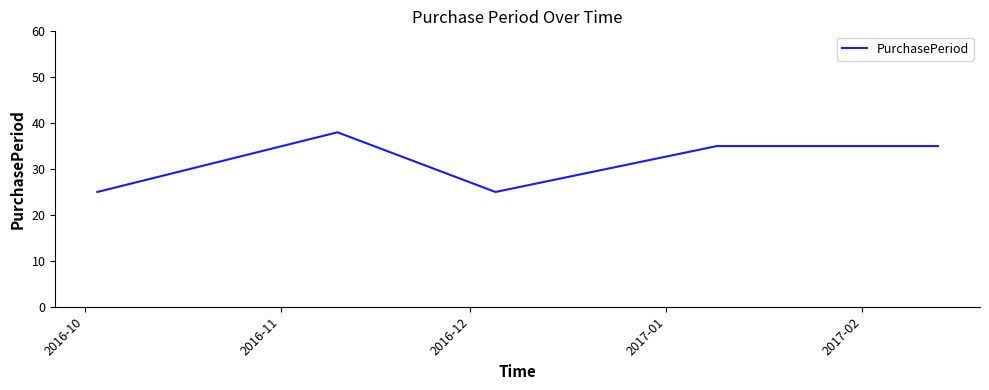

True or false: there are more than 2 points higher than both neighbors.

False